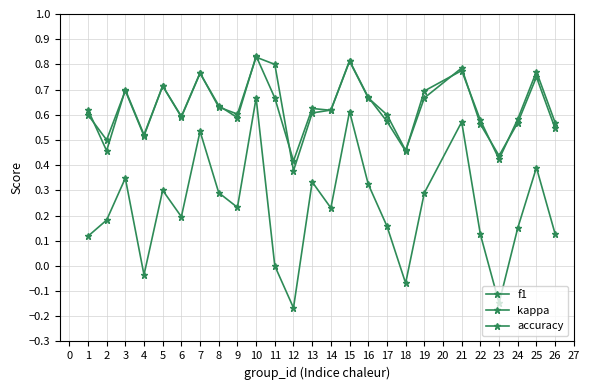

In kappa, how many points are lower than both neighbors (excluding endpoints)?

7